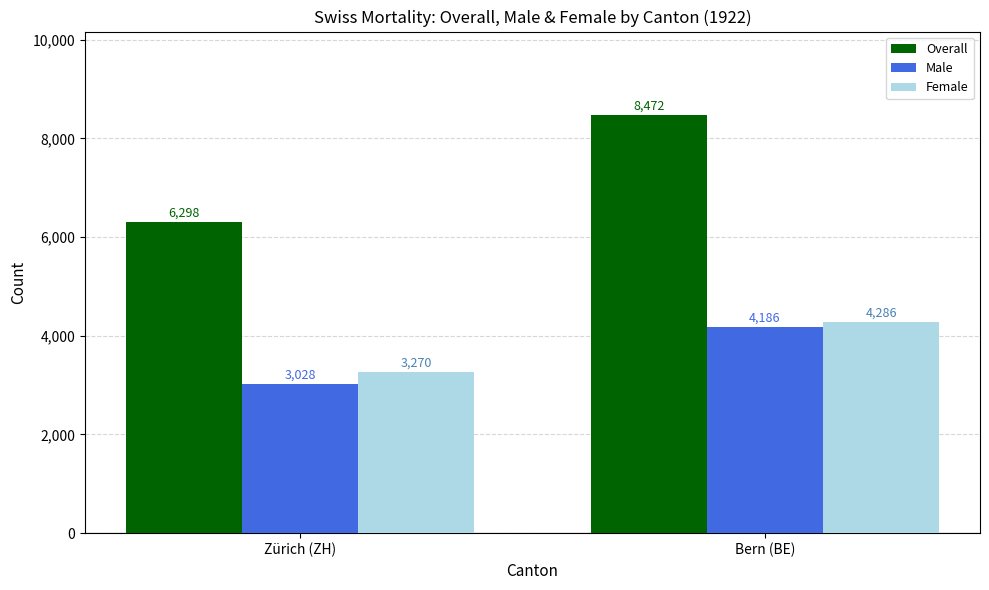

Reading left to right, what are all the values shown in this chart?

Overall: Zürich (ZH)=6298	Bern (BE)=8472
Male: Zürich (ZH)=3028	Bern (BE)=4186
Female: Zürich (ZH)=3270	Bern (BE)=4286